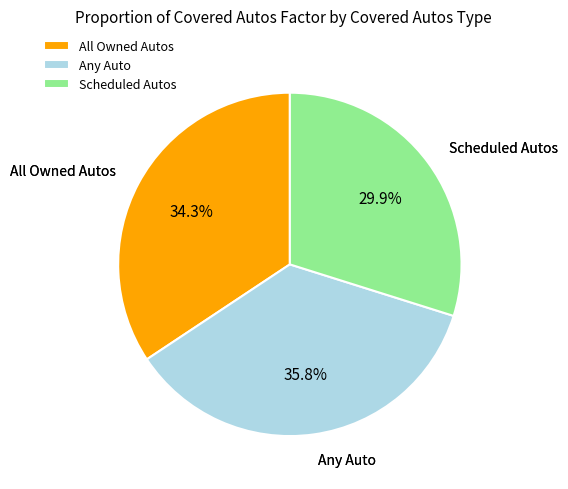

Between Any Auto and All Owned Autos, which is larger?

Any Auto